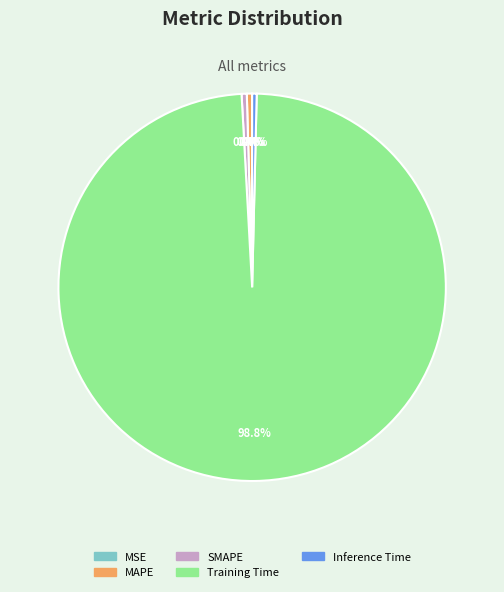

Which slice is the largest?

Training Time